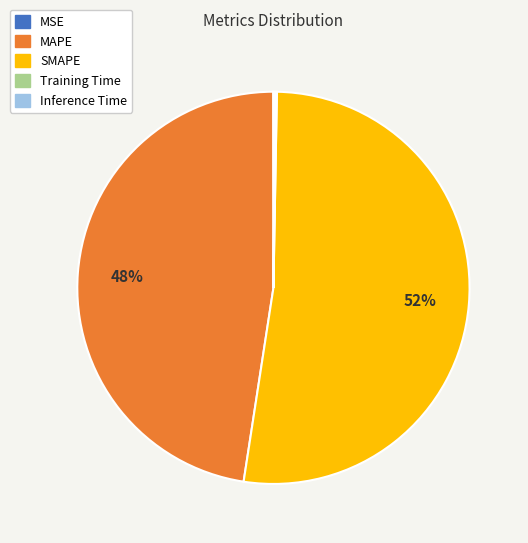

To the nearest percent, what is the average slice percentage?

20%